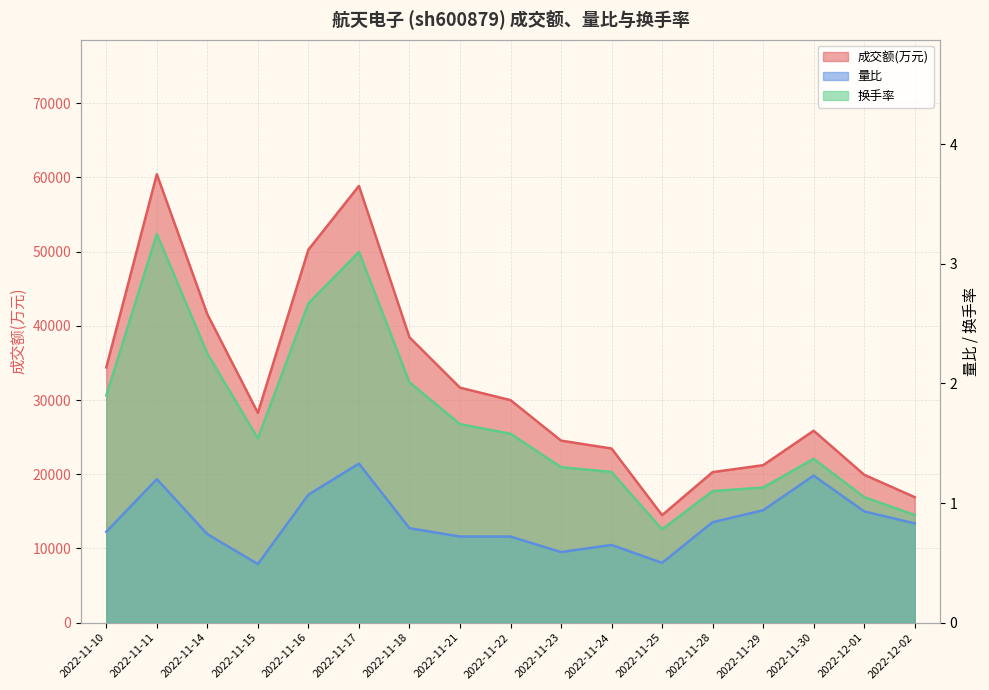

True or false: 量比 and 成交额(万元) intersect in this chart.

False